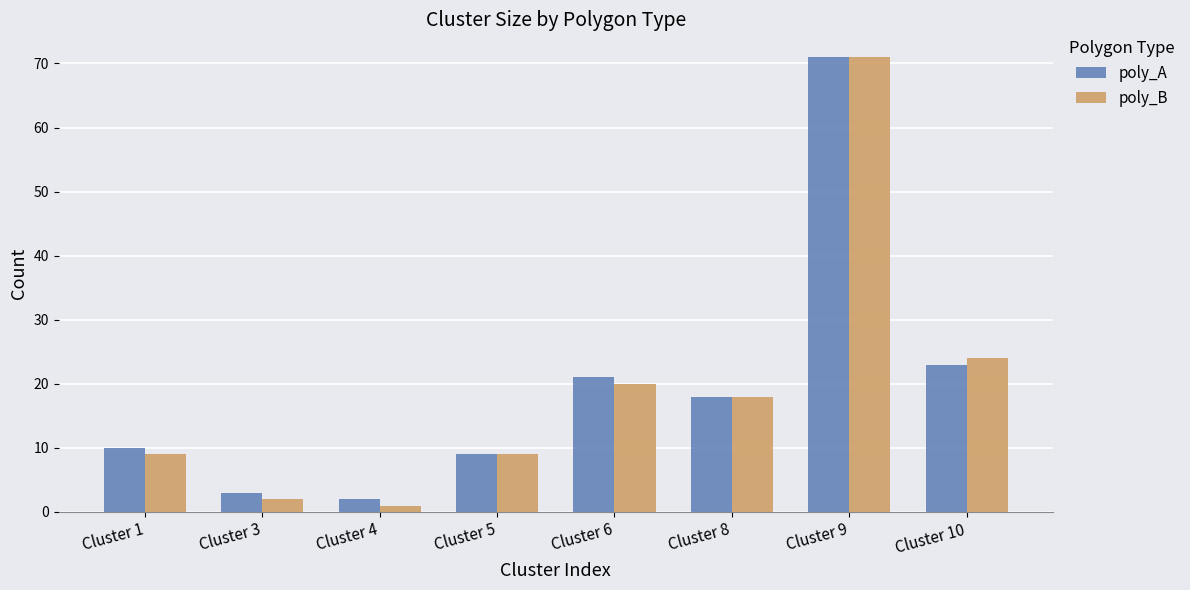

Does the chart contain any negative values?

No